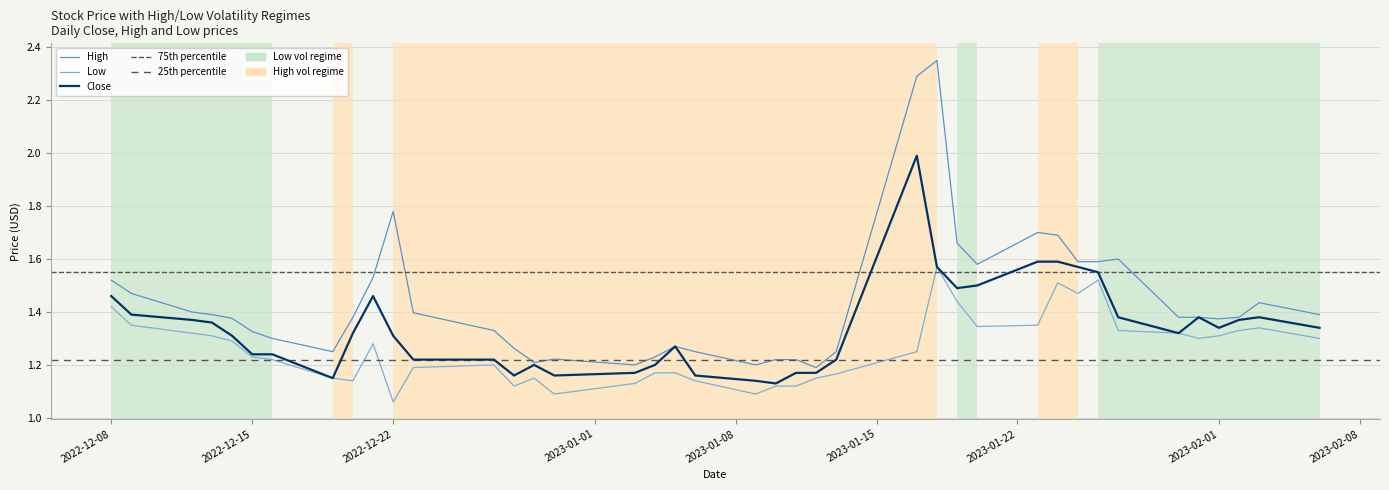

What are all the series names shown in the legend?

Close, High, Low